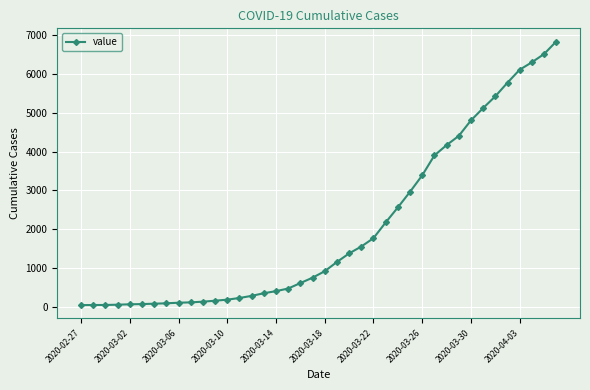

What is the greatest value displayed?

6844